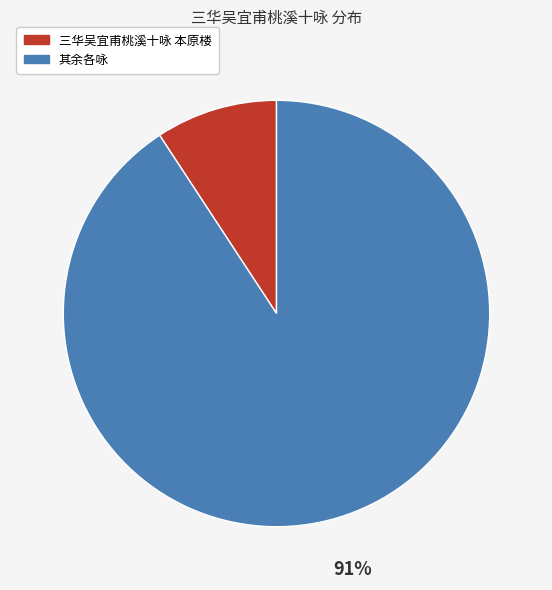

Is there any slice that represents more than half of the pie?

Yes